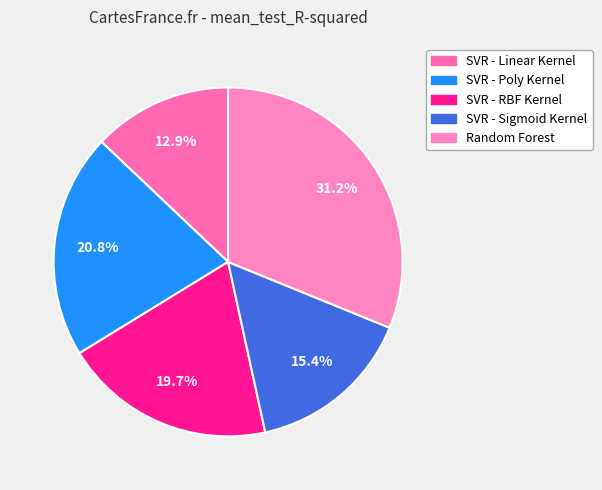

Is it true that SVR - Poly Kernel is 21% of the pie?

True